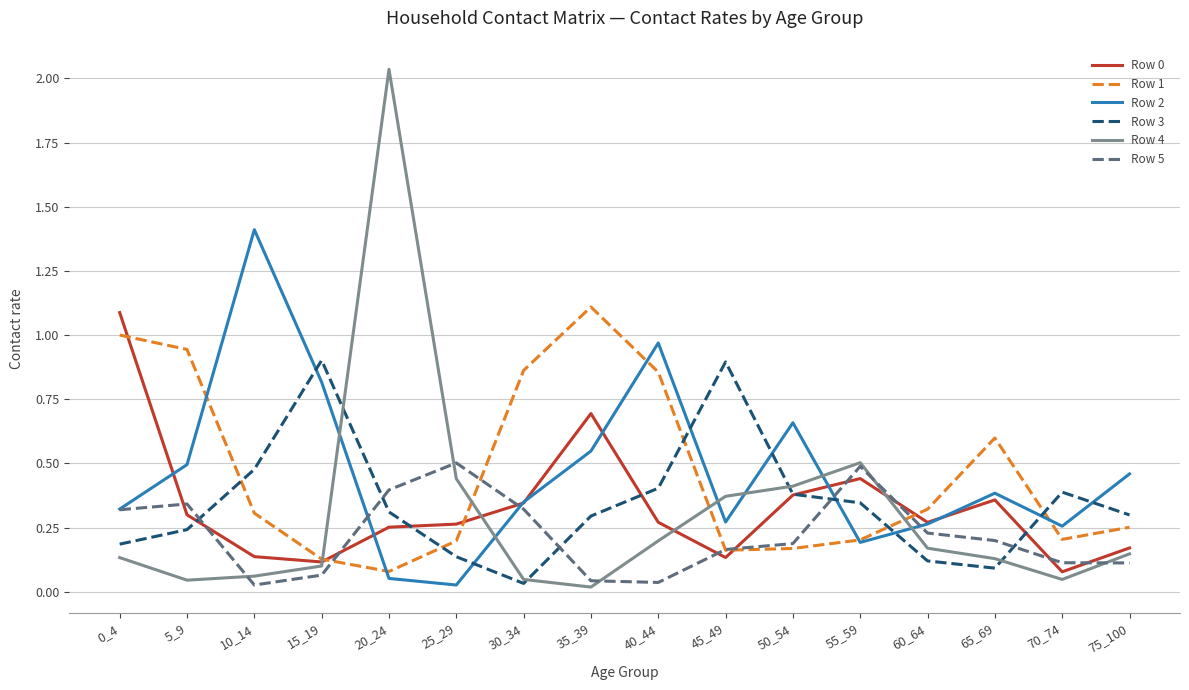

What is the difference between the highest and lowest values at 30_34?

0.8